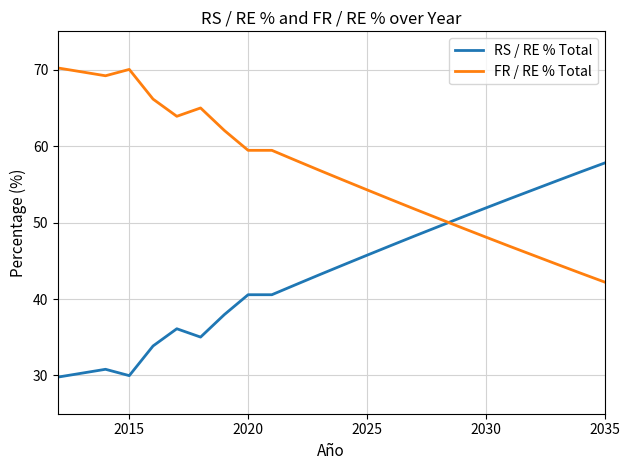

How many times do RS / RE % Total and FR / RE % Total cross each other?

1